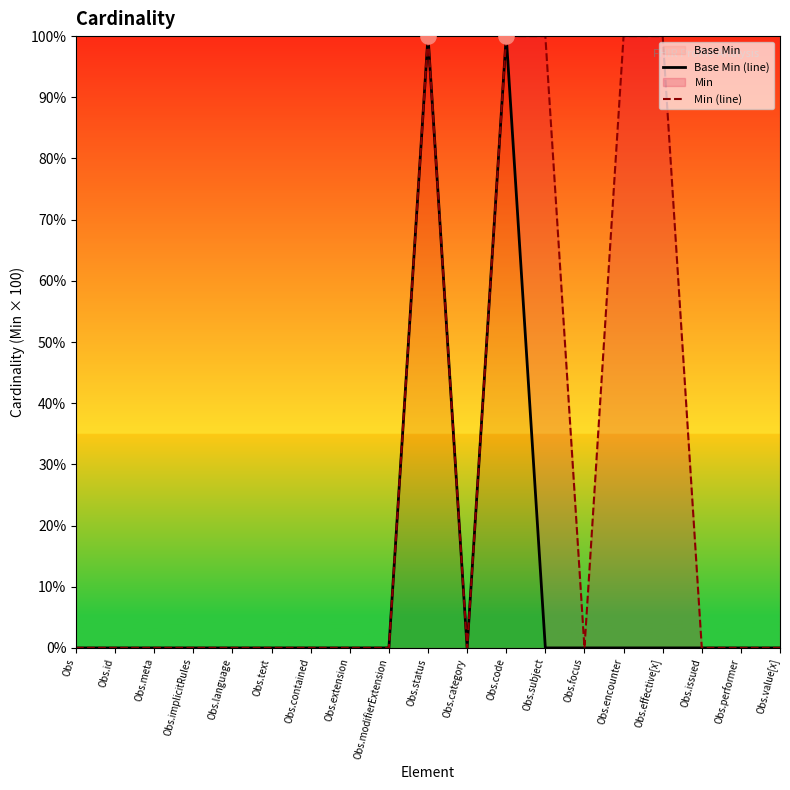

At how many categories does at least one series exceed 46?

5